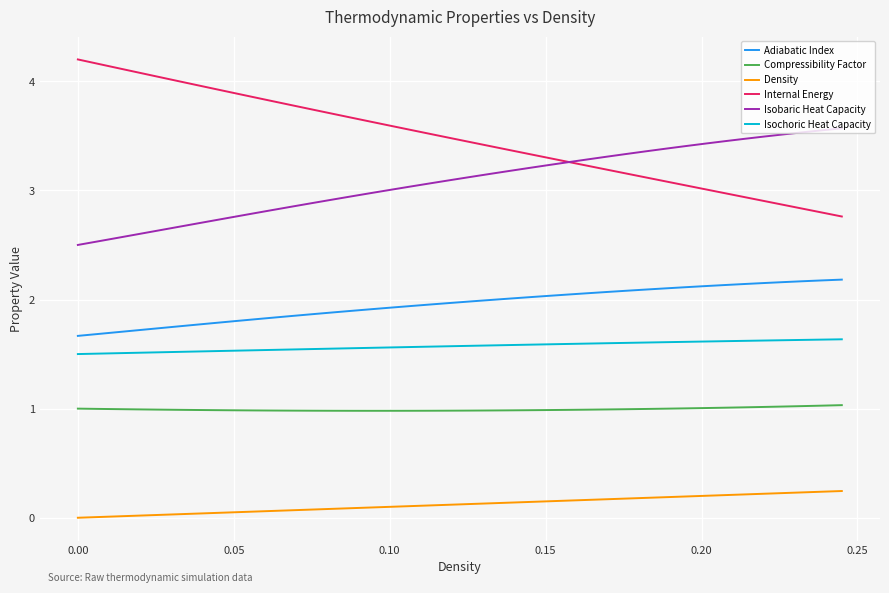

Which series has the largest total across all categories?

Internal Energy